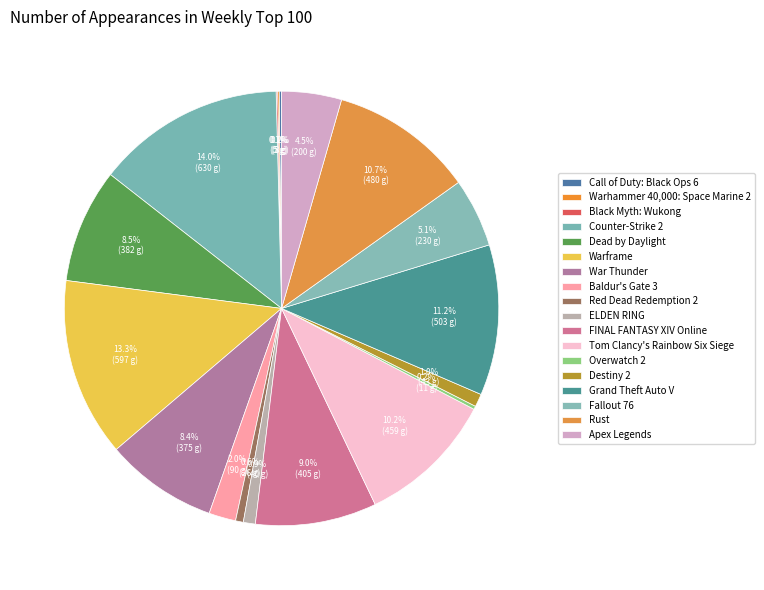

Between Tom Clancy's Rainbow Six Siege and Red Dead Redemption 2, which is larger?

Tom Clancy's Rainbow Six Siege